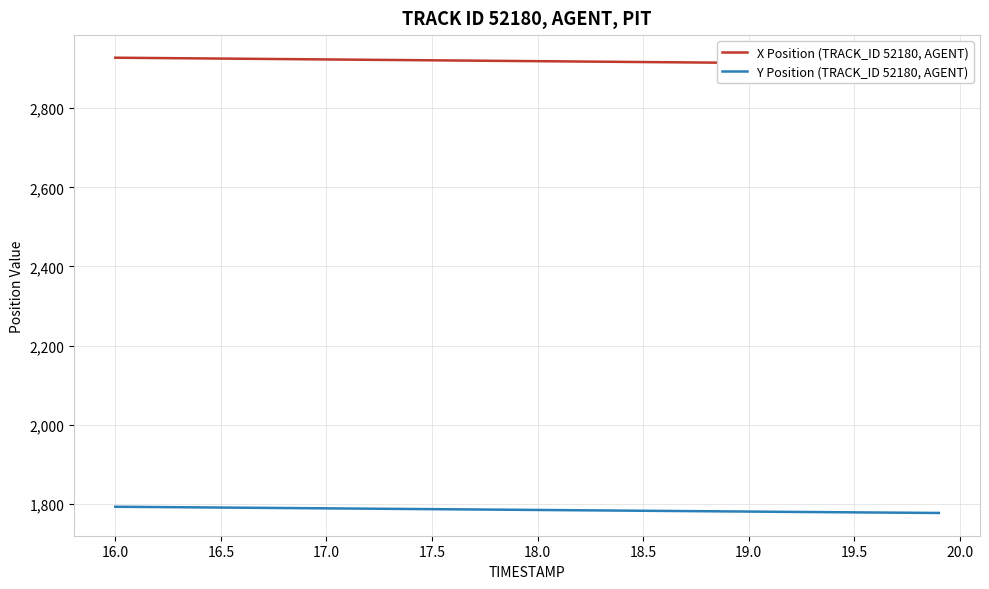

True or false: Y Position (TRACK_ID 52180, AGENT) and X Position (TRACK_ID 52180, AGENT) intersect in this chart.

False